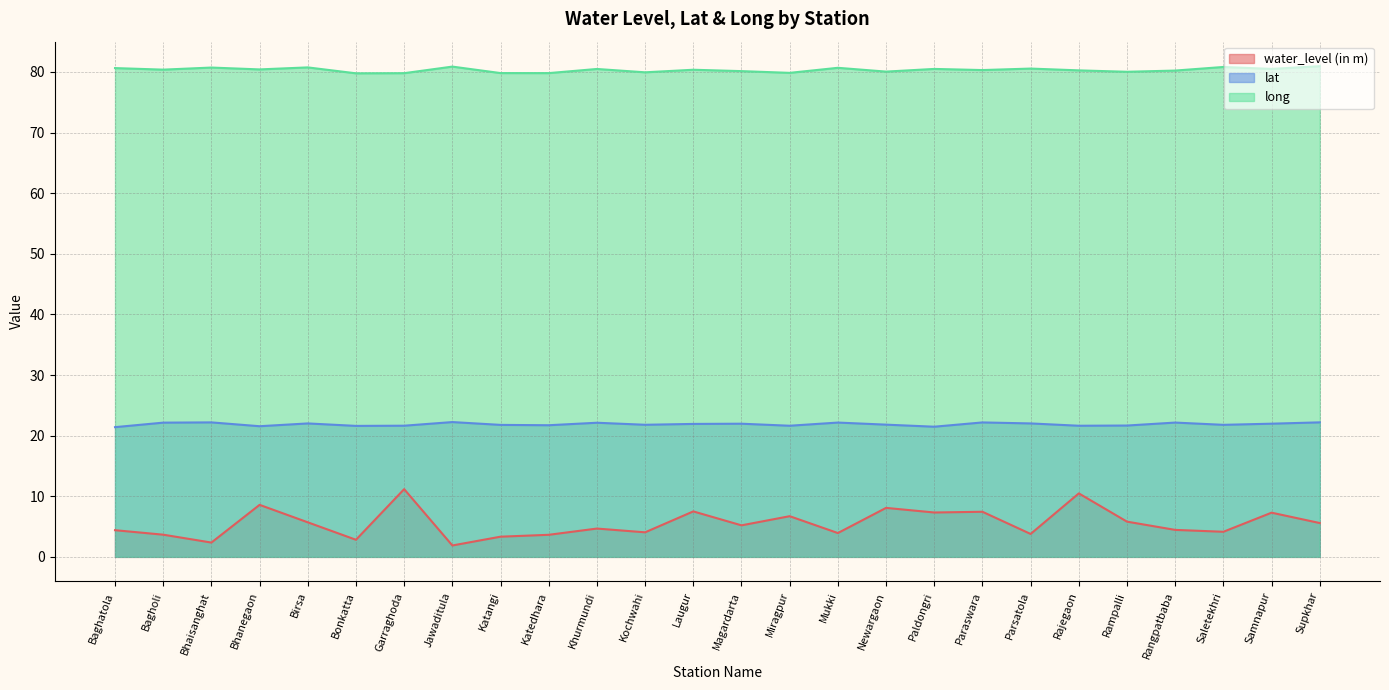

Rank the series by their average value, from highest to lowest.

long, lat, water_level (in m)